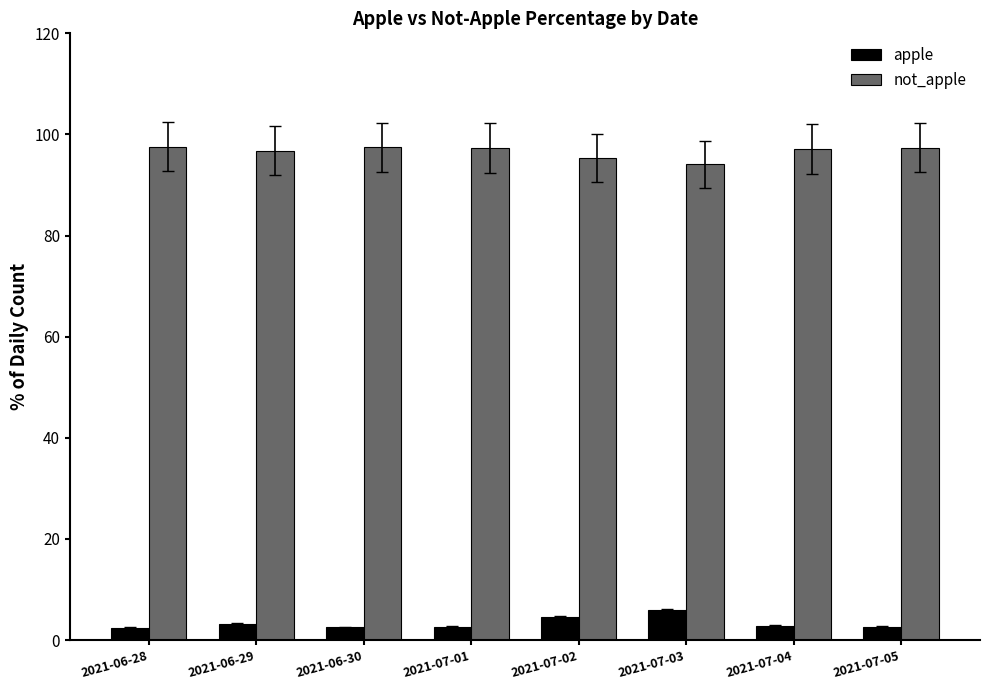

How many apple values are between 2 and 4?

6